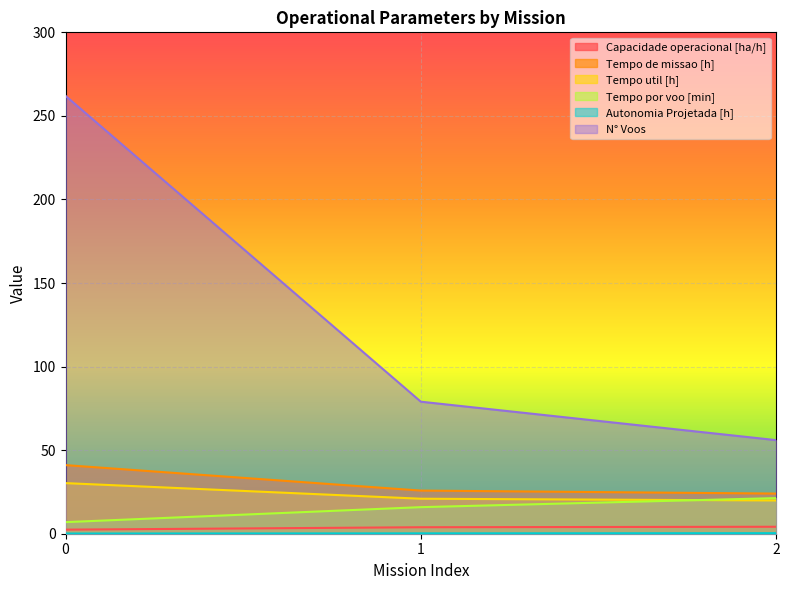

What is the total value across all series at 1?

145.7